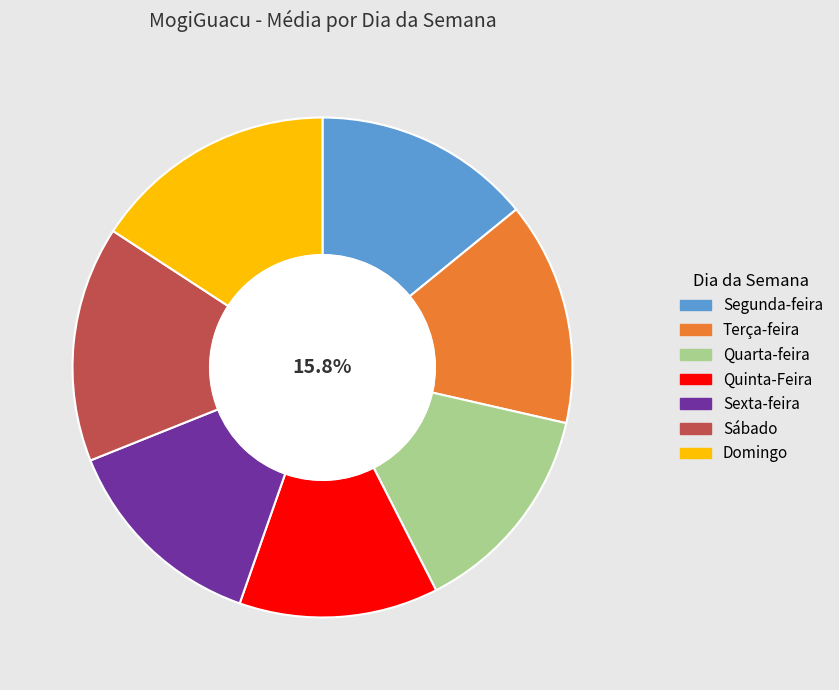

Does any single category account for the majority?

No